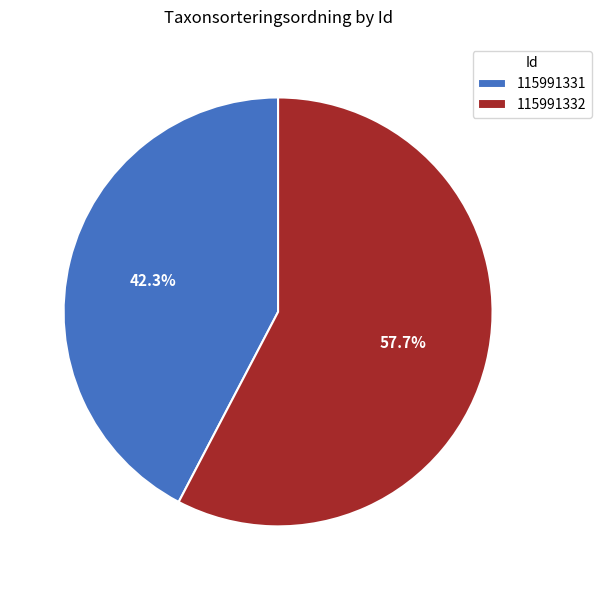

The 115991331 slice represents 42% of the pie. True or false?

True